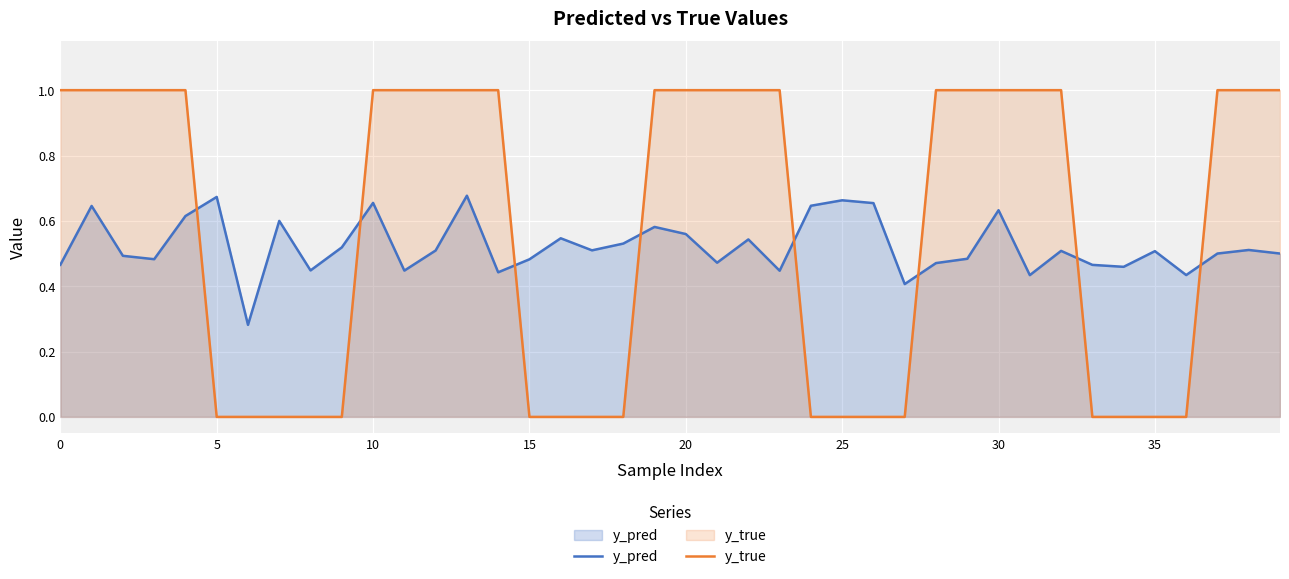

Count the number of categories in the chart.

40